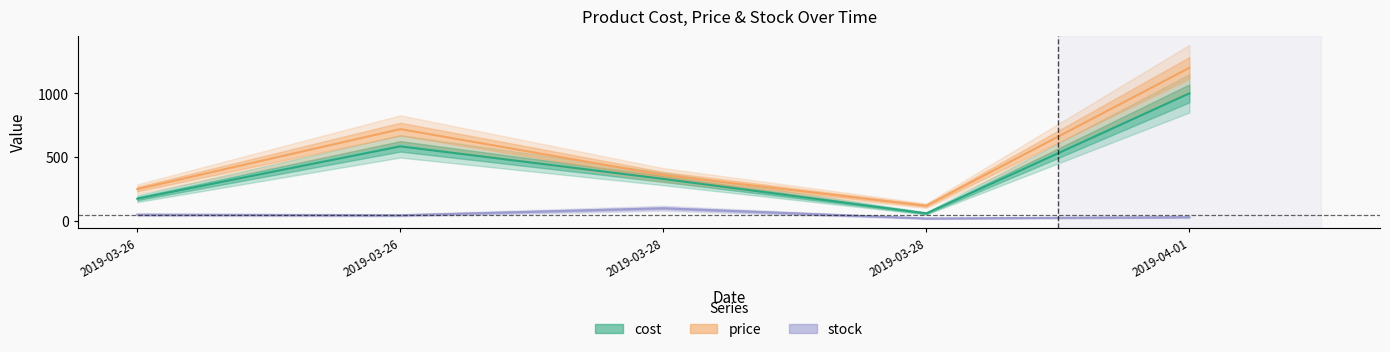

Is this an area chart (filled region under the line)?

No